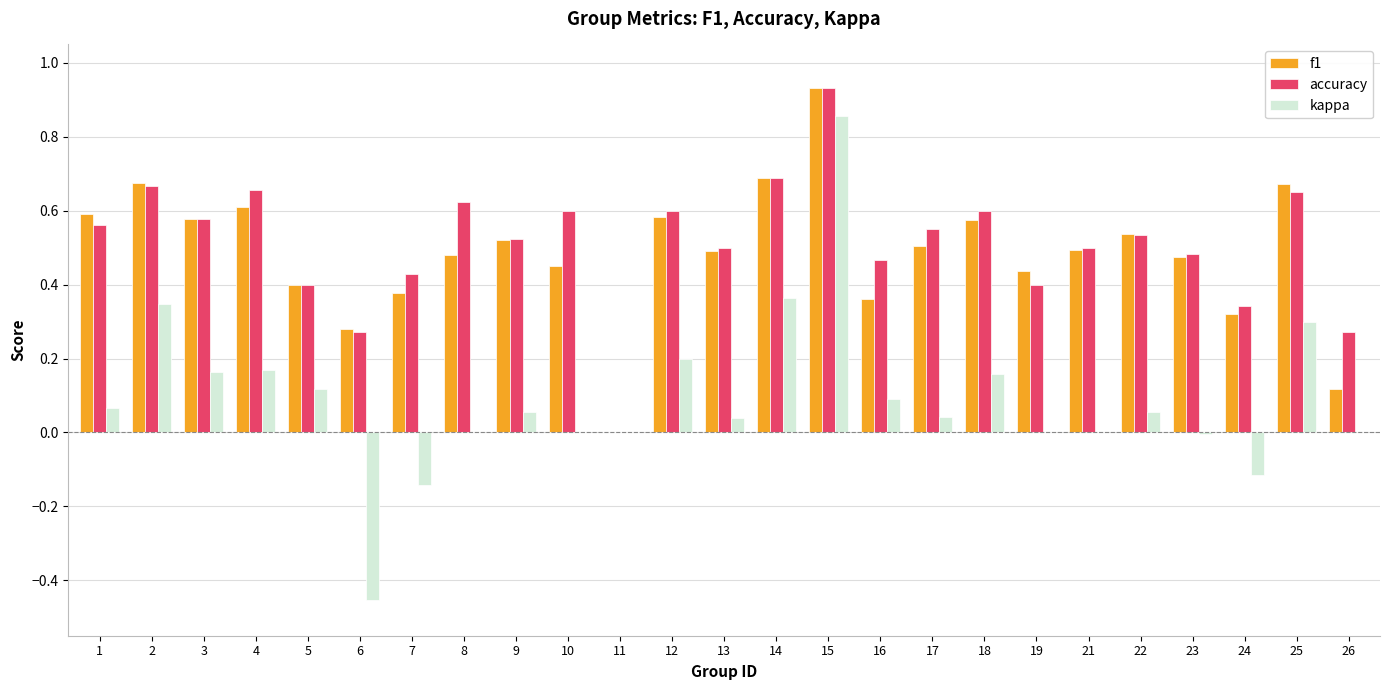

Is it true that f1 equals 0.3 at 24?

True